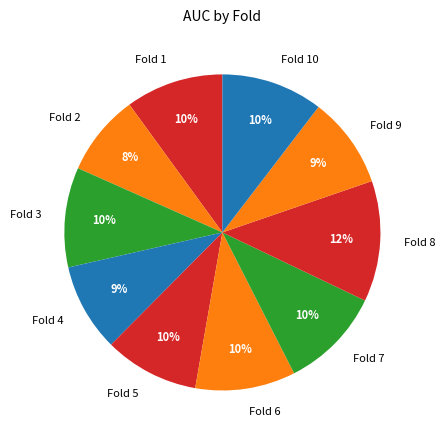

Is it true that Fold 9 is 1% of the pie?

False